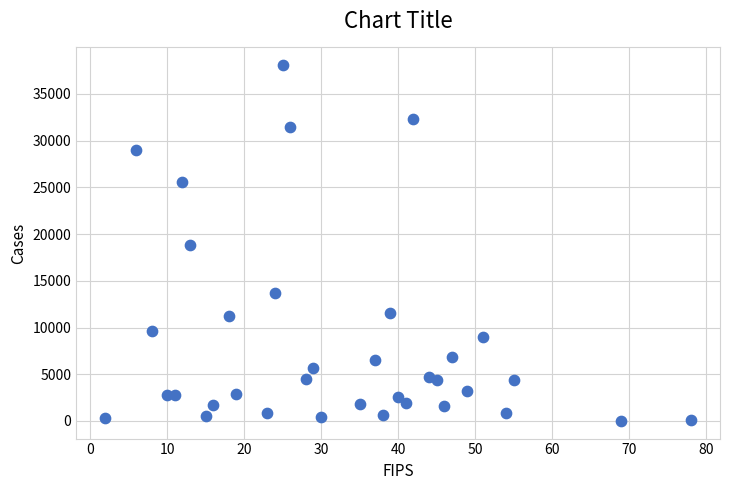

What is the range of Y values (max minus min)?

38063